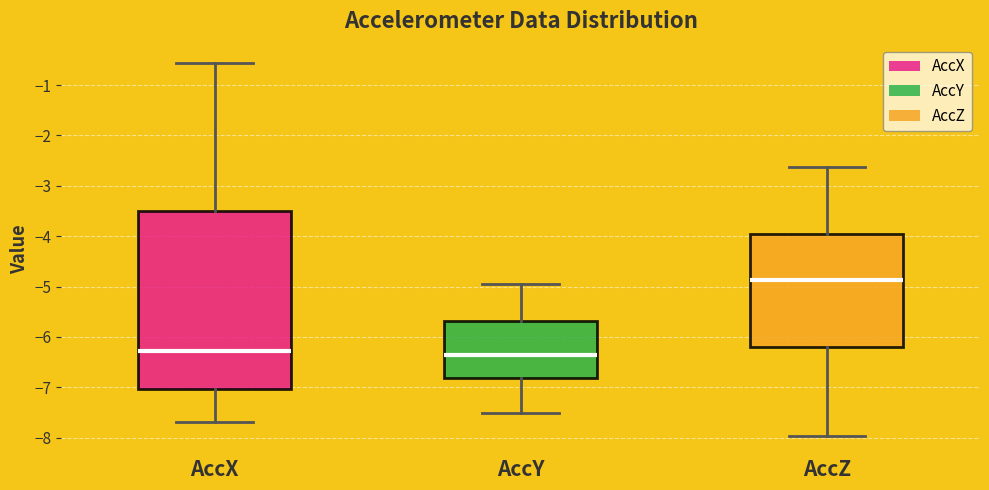

Reading left to right, read every box against the y-axis: the position of its median line, the range the box covers, and the ends of its whiskers. The values are not printed on the chart, so give them approximately, as read against the axis.

AccX: median -6.3, box -7.0 to -3.5, whiskers -7.7 to -0.6
AccY: median -6.4, box -6.8 to -5.7, whiskers -7.5 to -4.9
AccZ: median -4.9, box -6.2 to -4.0, whiskers -8.0 to -2.6